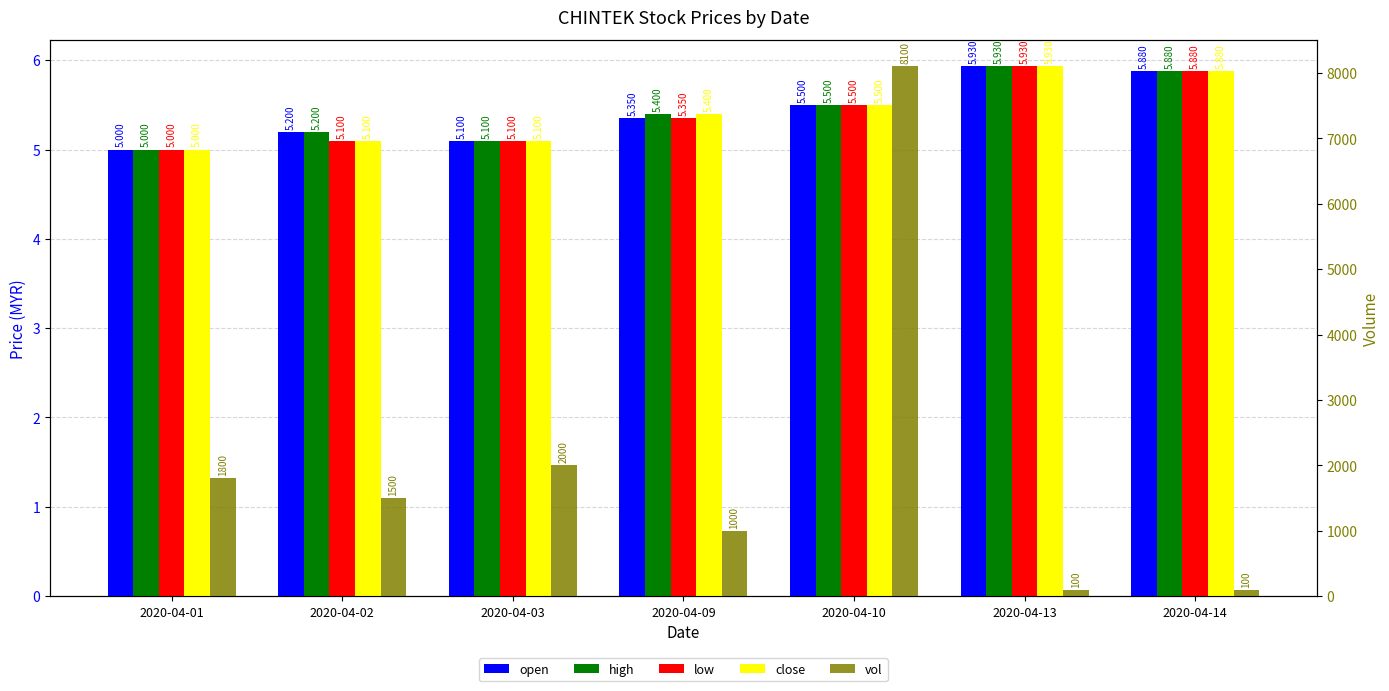

Between 2020-04-02 and 2020-04-09, which is larger?

2020-04-09